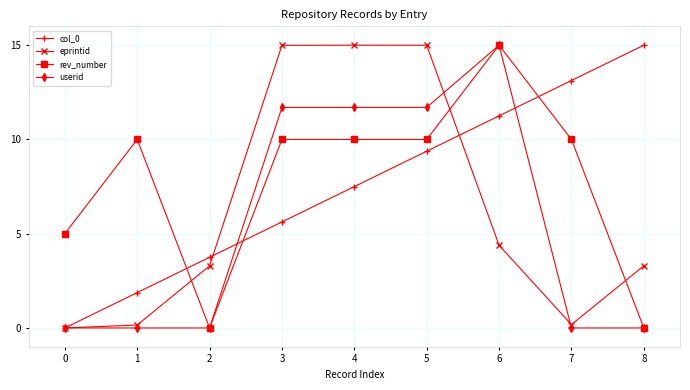

True or false: rev_number and eprintid intersect in this chart.

True